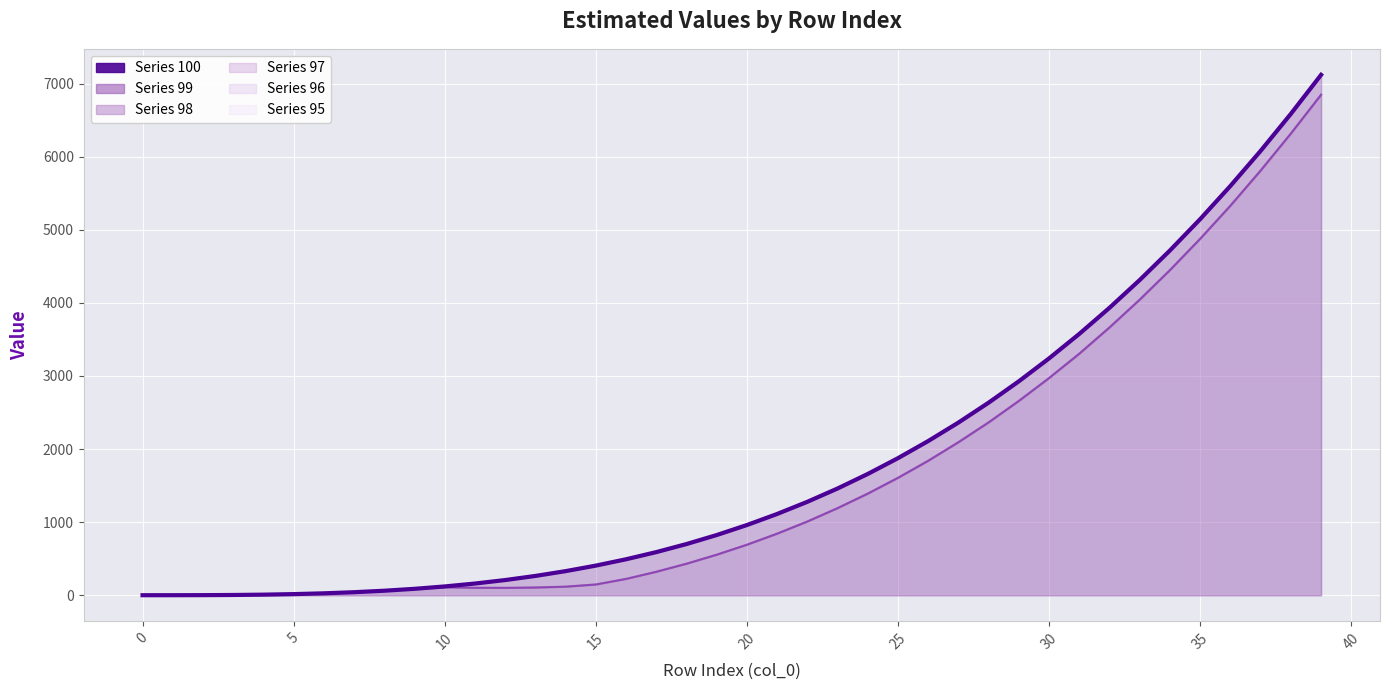

What is the sum of the 100 (upper bound) values at 16 and 17?

1083.1